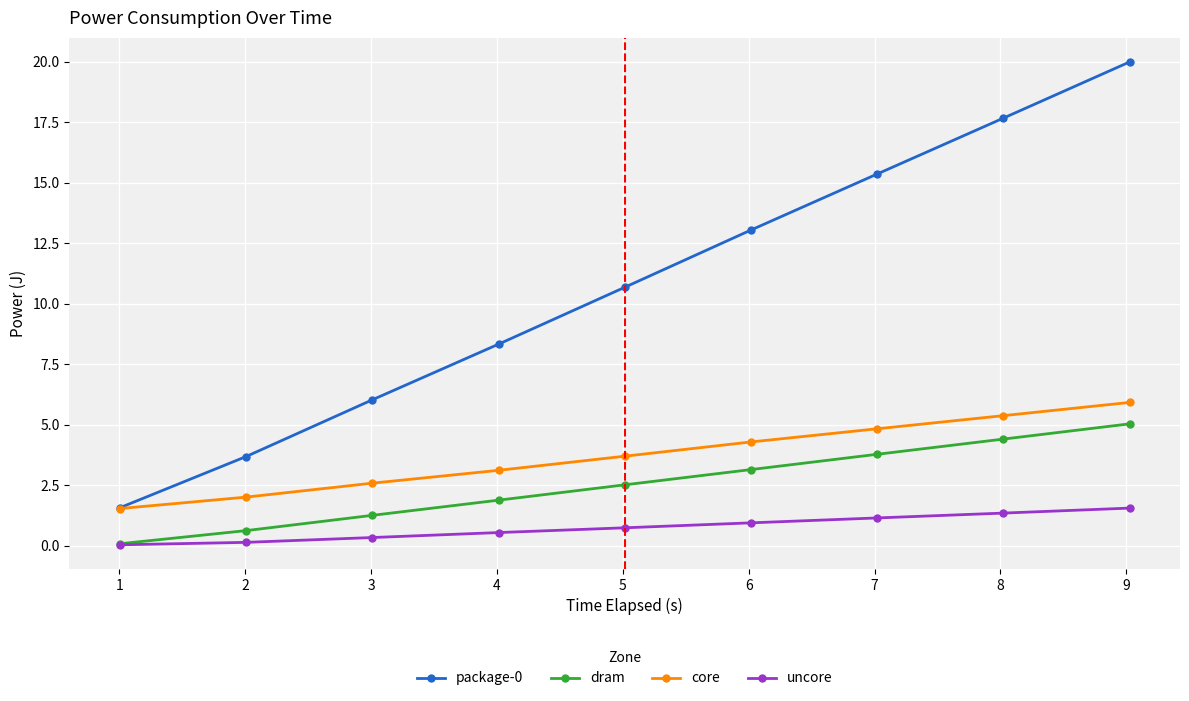

True or false: core has more than 2 interior local peaks.

False